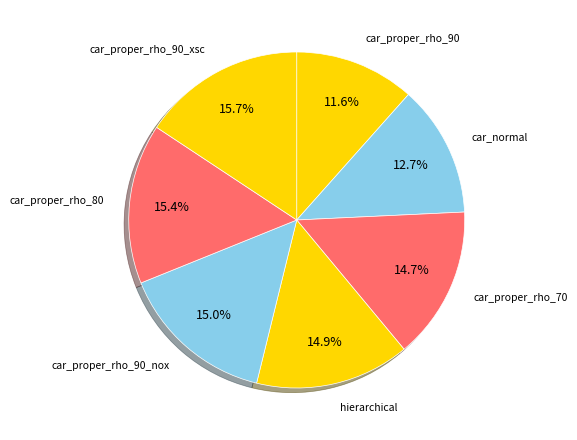

To the nearest percent, what portion does hierarchical represent?

15%